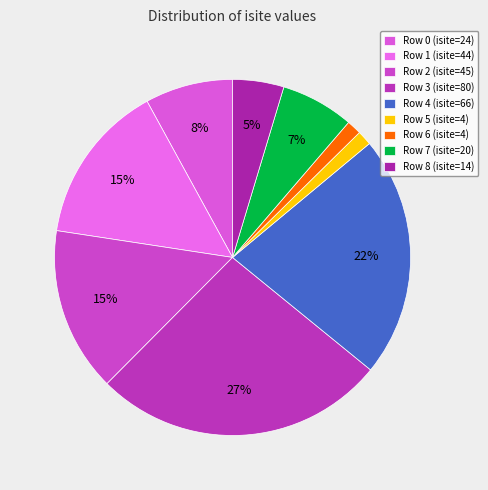

What is the change in value from Row 3 to Row 5?

-76